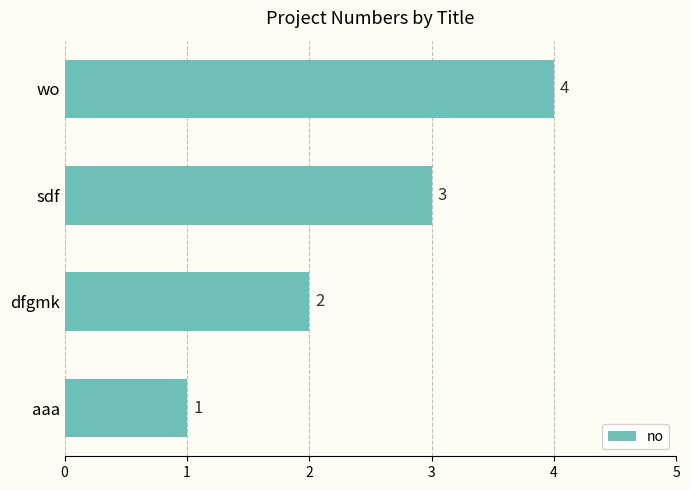

What is the difference between the maximum and minimum values?

3